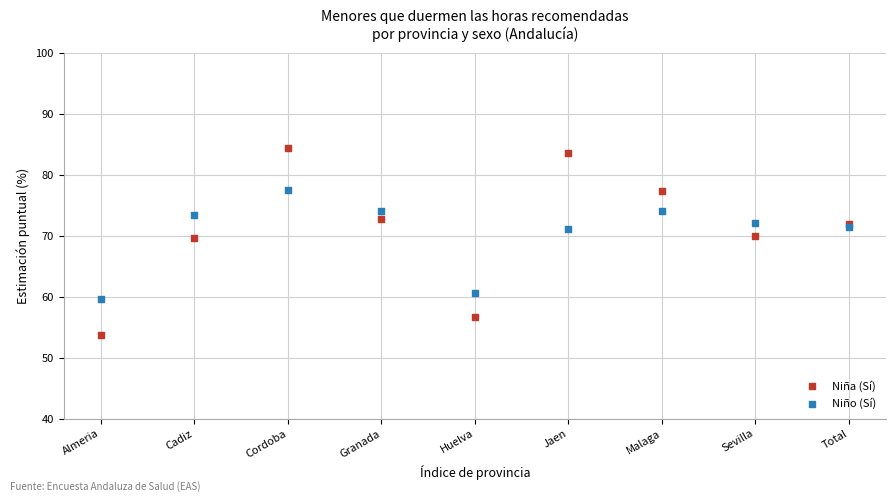

Which series contains the highest Y value?

Niña (Sí)